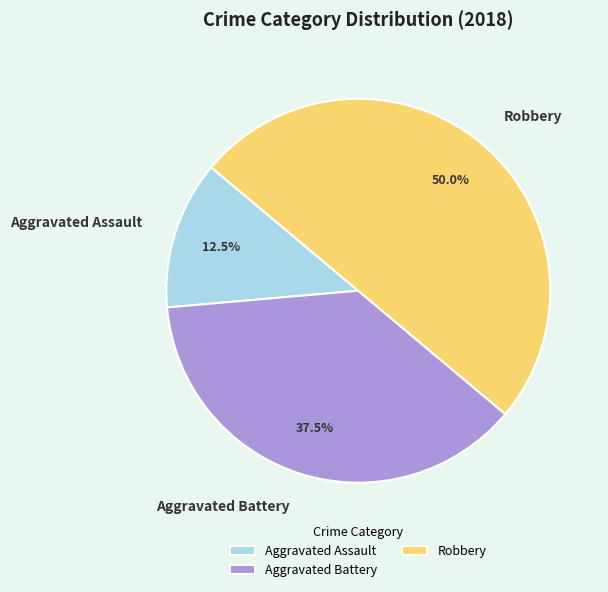

How many slices are in this pie chart?

3